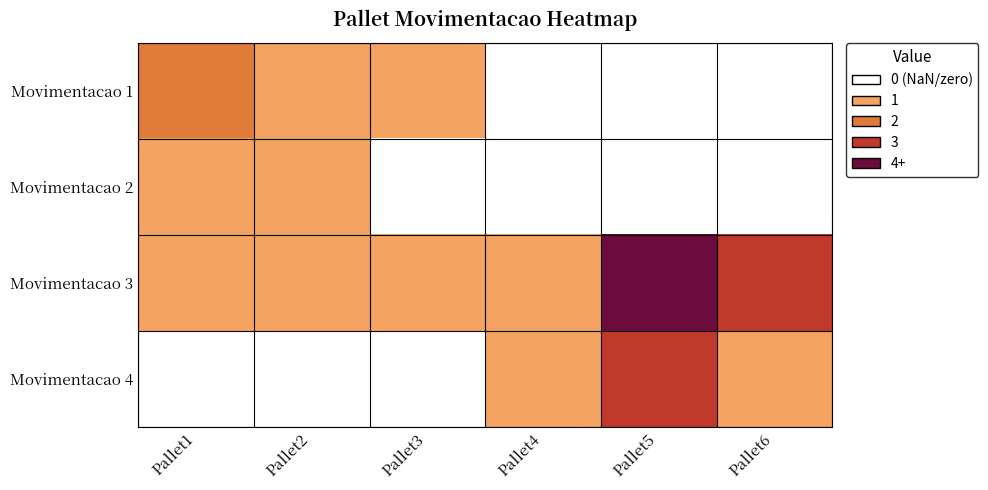

What is the total value across all series at Pallet1?

4